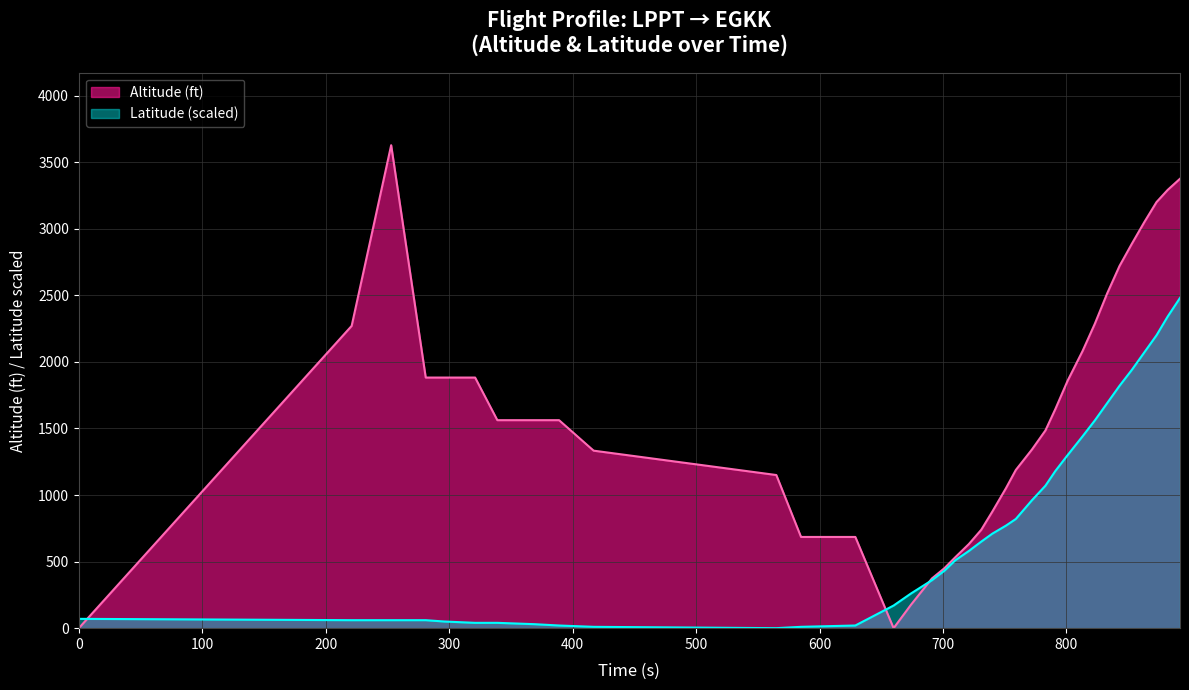

What is the sum of all Latitude values?

27780.0